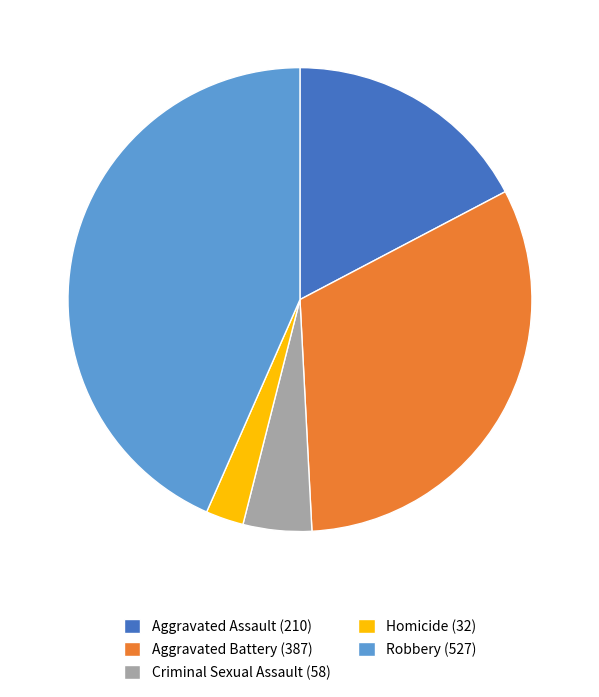

Which category has the biggest portion of the pie?

Robbery